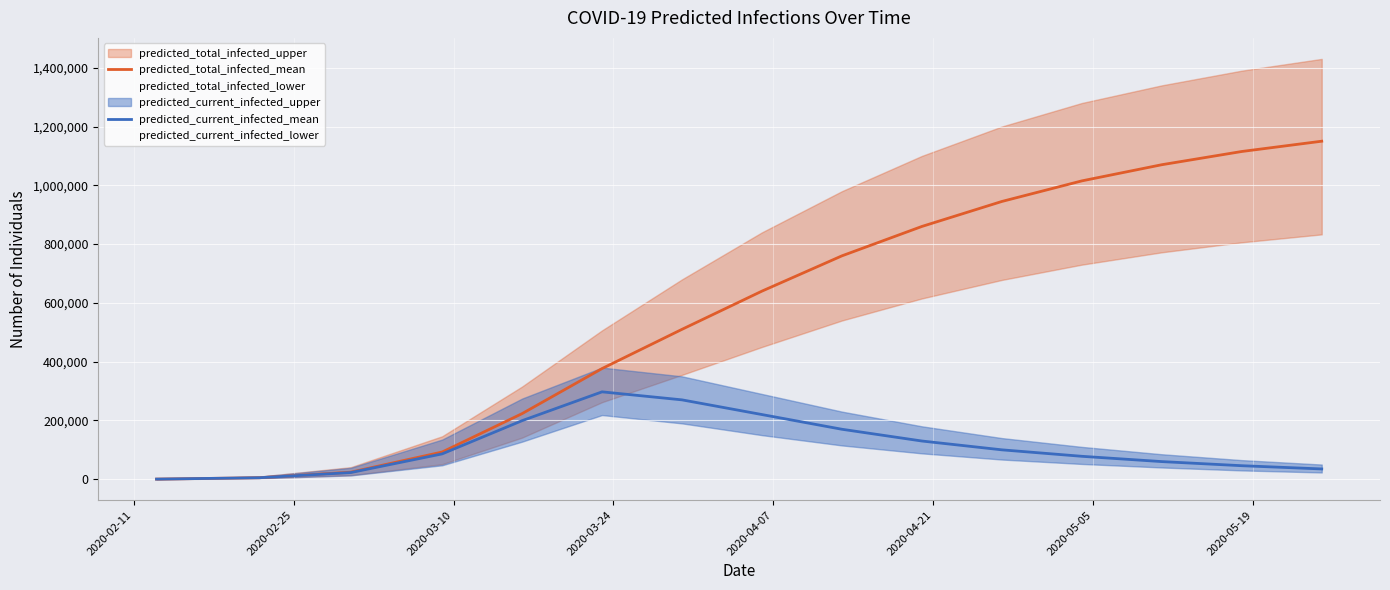

What is the maximum value for predicted_total_infected_mean?

1150000